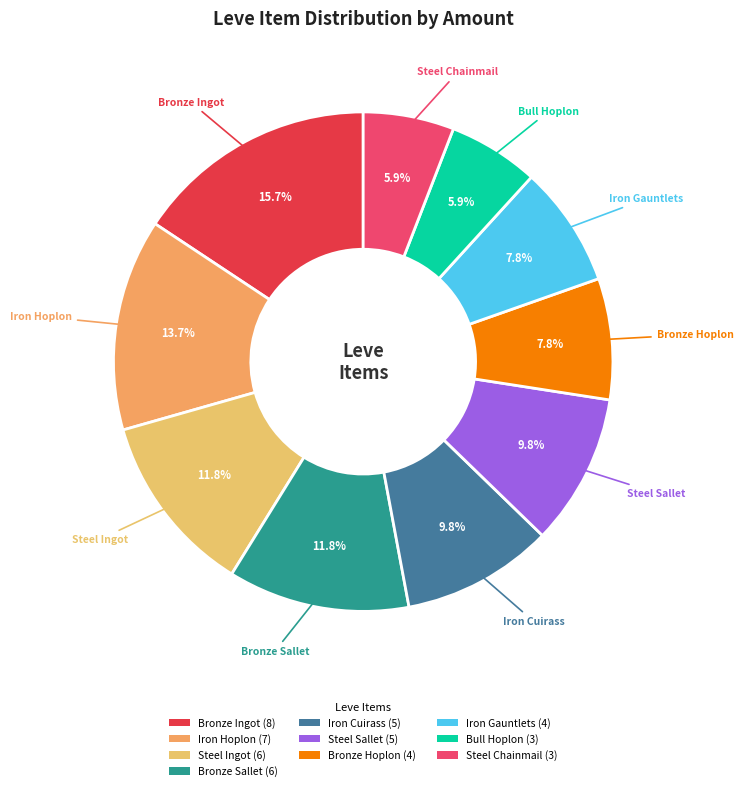

True or false: Bronze Ingot accounts for 9% of the total.

False